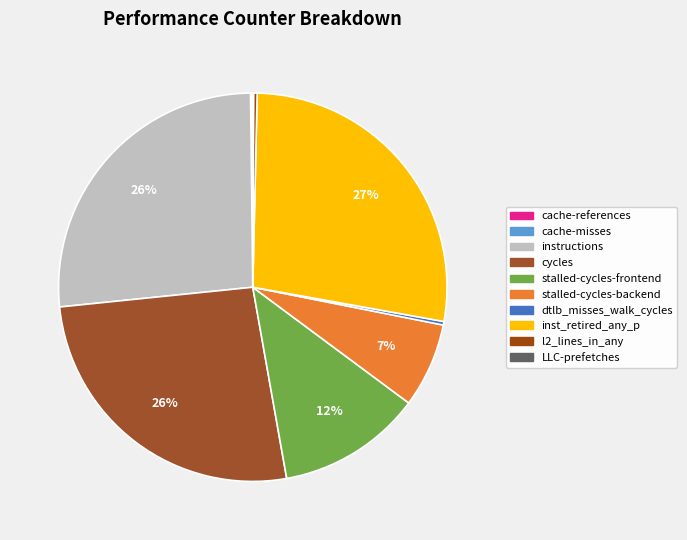

Count the number of slices in the pie.

10